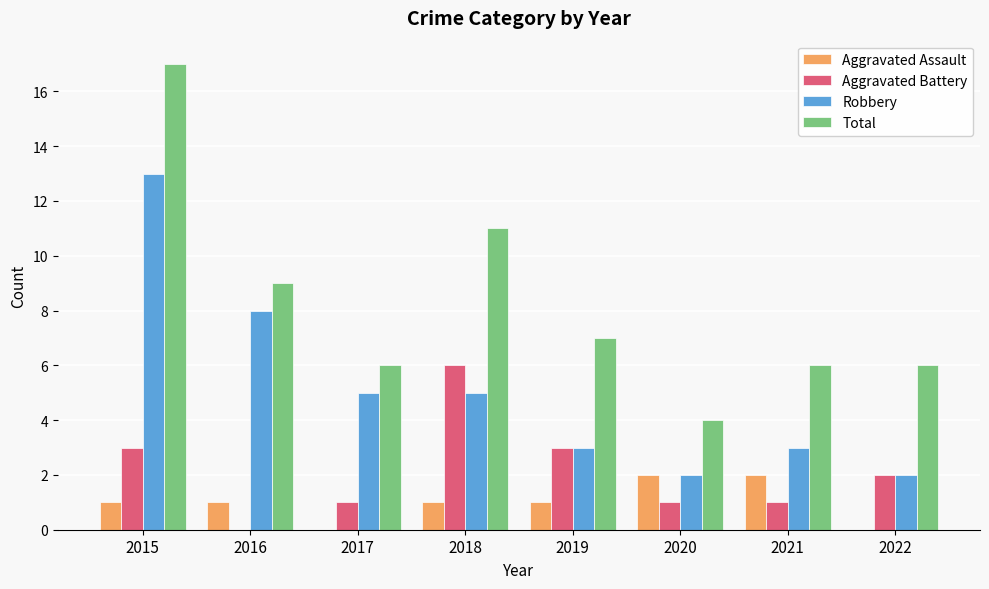

What is the maximum value shown in the chart?

17